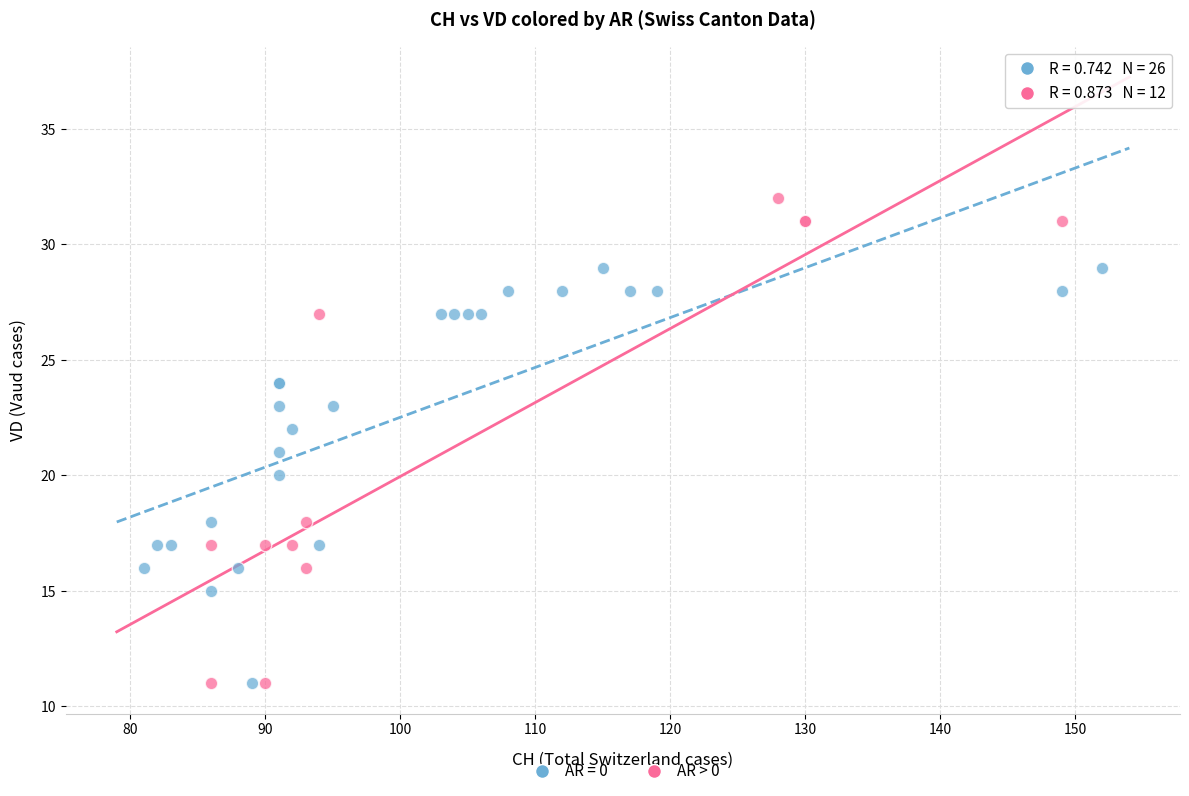

Which series reaches the maximum Y coordinate?

AR > 0